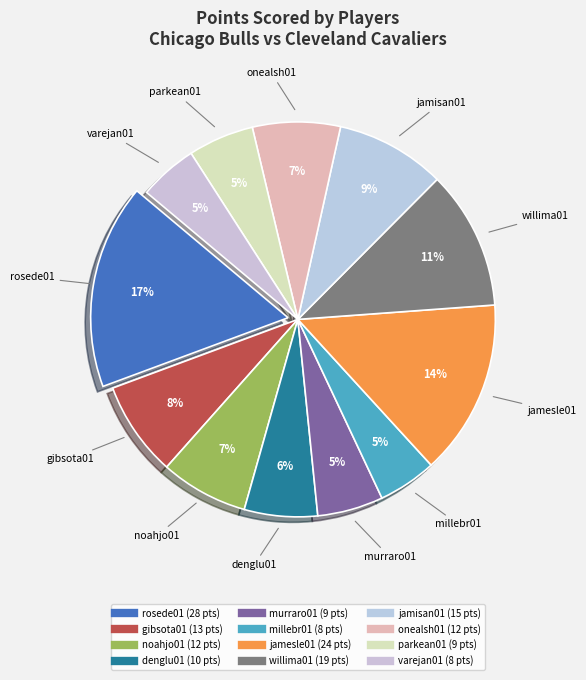

Is murraro01 the majority of the pie?

No